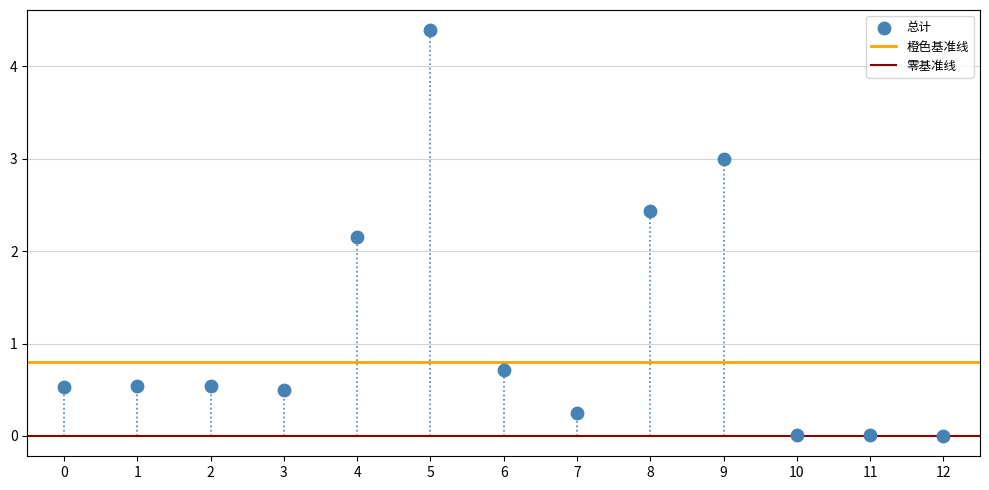

What is the range of Y values (max minus min)?

4.4